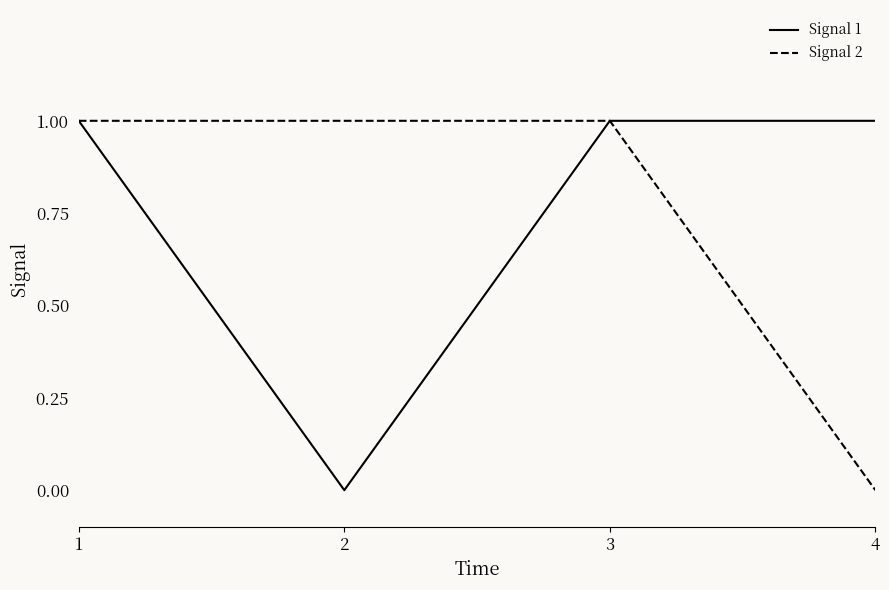

What is the maximum value shown in the chart?

1